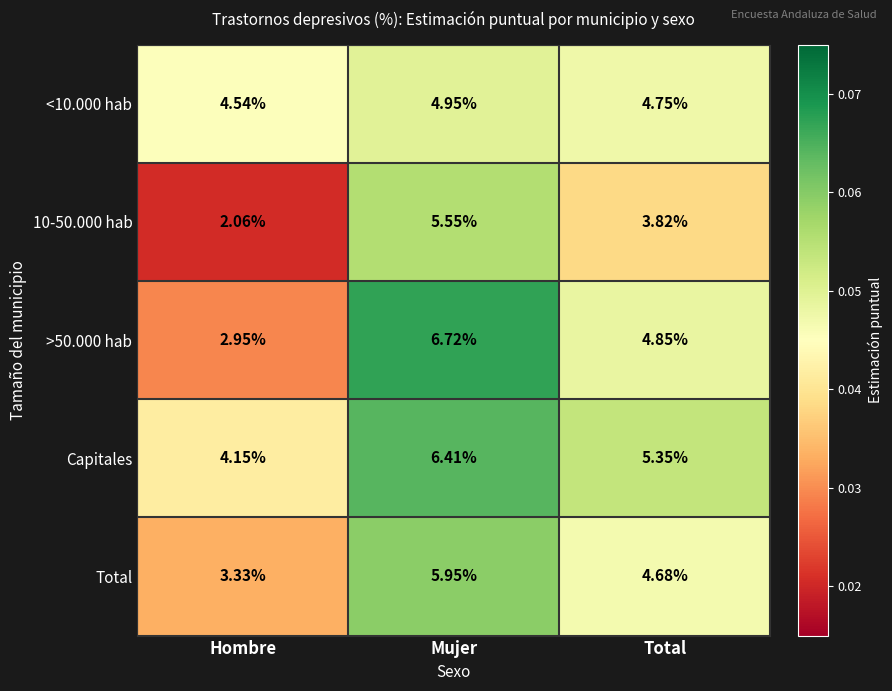

Rank the categories by Total value from highest to lowest.

Mujer, Total, Hombre